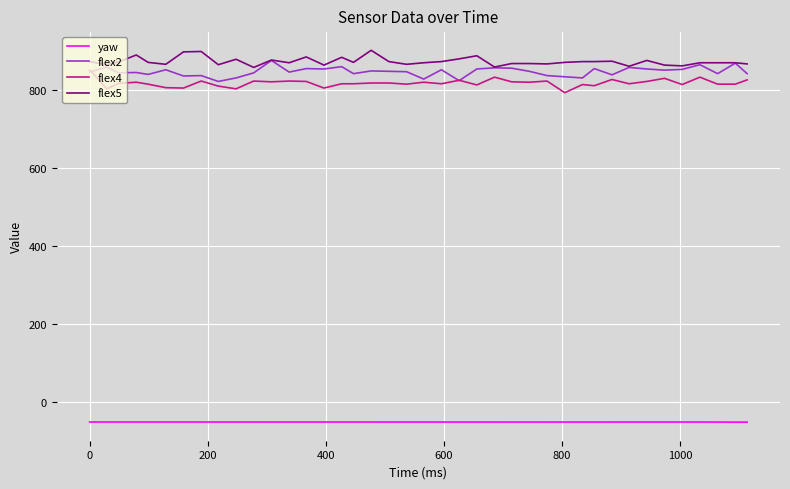

True or false: flex5 and yaw intersect in this chart.

False